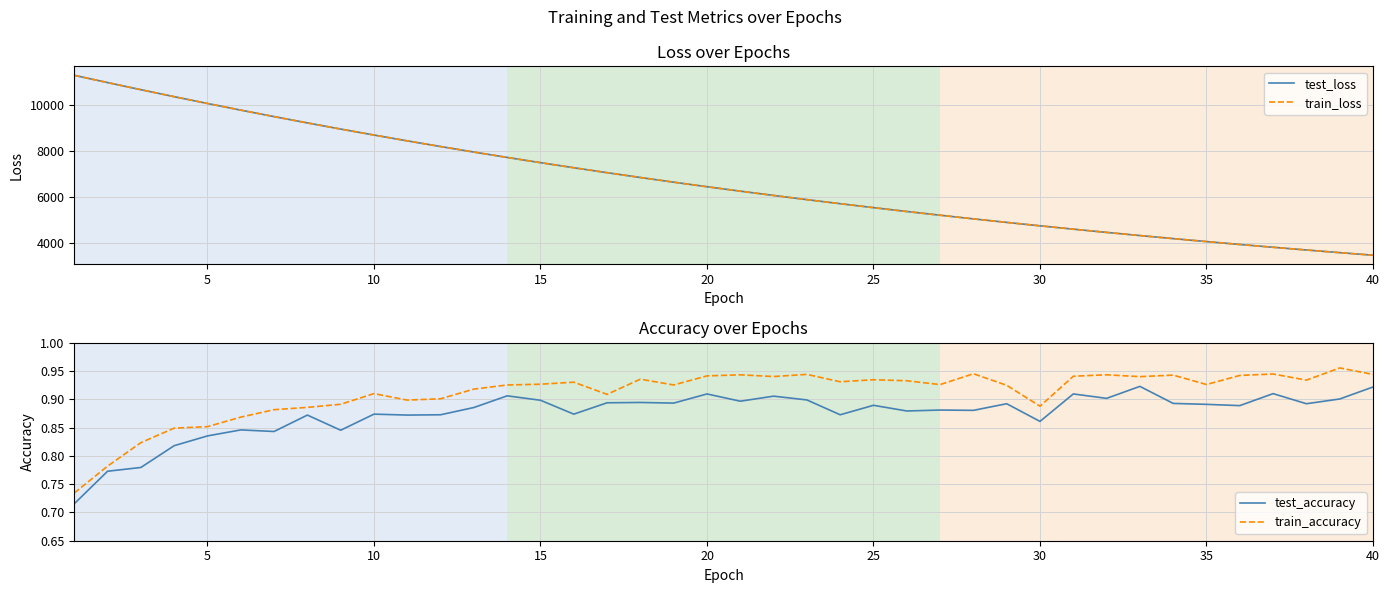

What are all the series names shown in the legend?

test_loss, train_loss, test_accuracy, train_accuracy